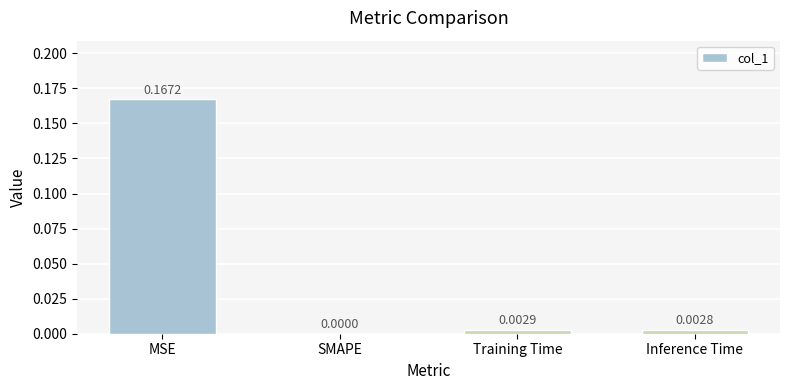

Which label corresponds to the largest value in the chart?

MSE